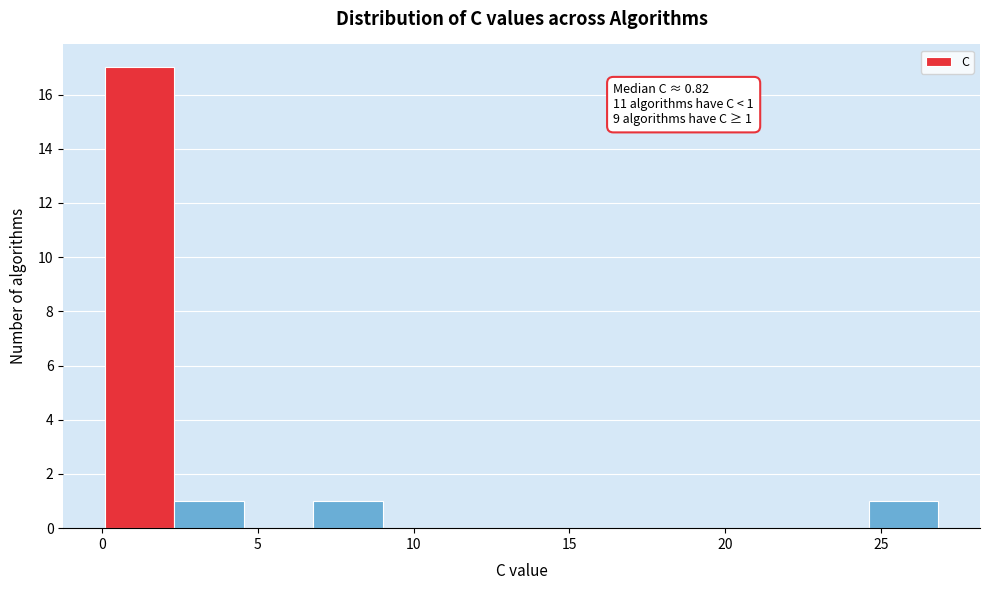

Over which range of the x-axis is the bar tallest?

0.0 to 2.5